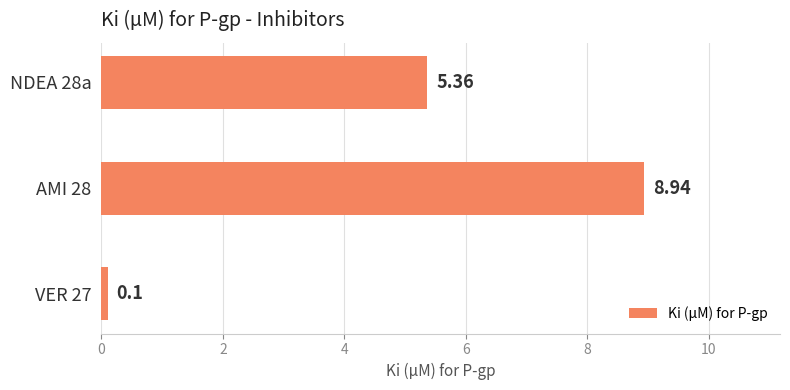

Rank the categories by value from lowest to highest.

VER 27, NDEA 28a, AMI 28